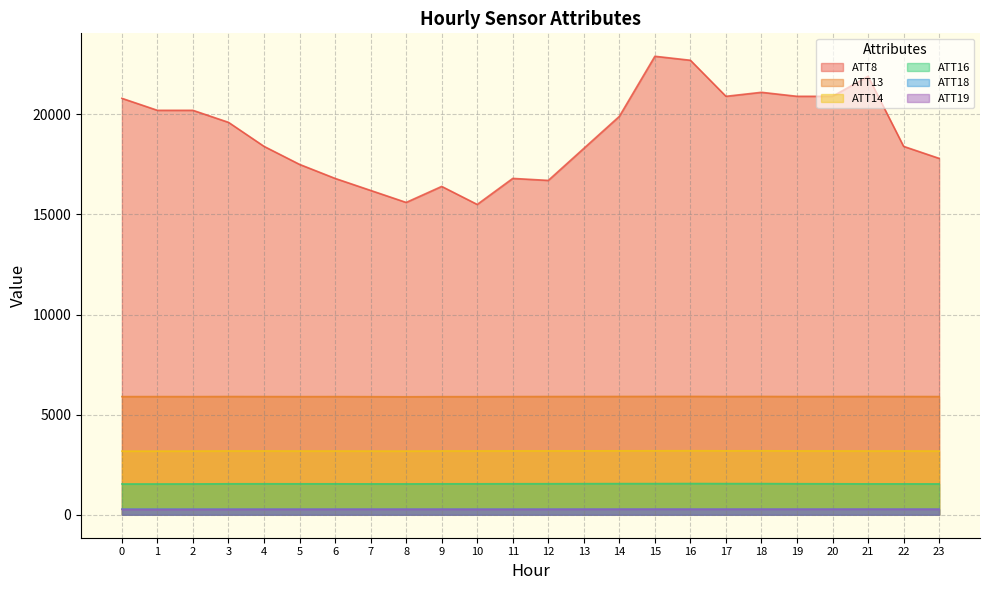

What is the spread (max minus min) of values at 21?

21620.0